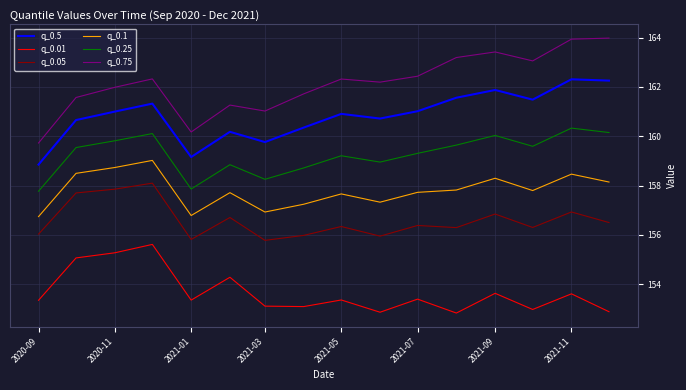

True or false: q_0.05 and q_0.1 cross at least once.

False